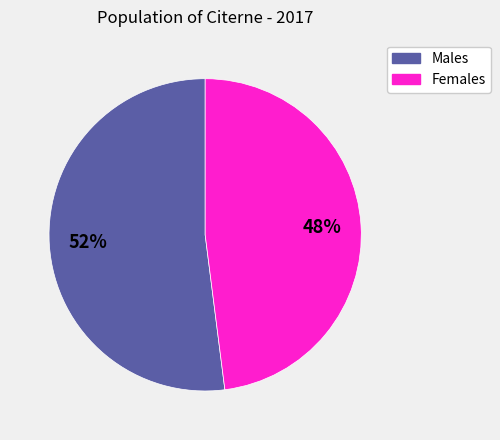

To the nearest percent, what is the average slice percentage?

50%